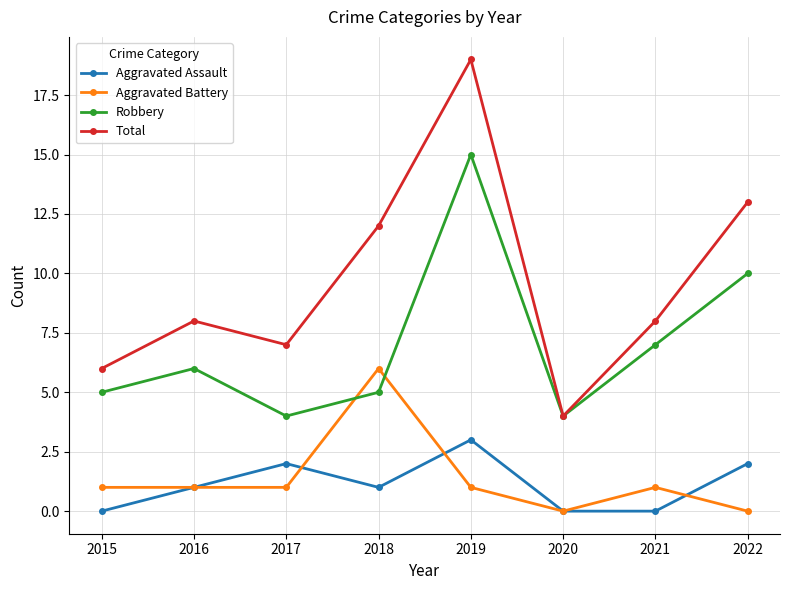

Reading left to right, transcribe all the data shown in this chart.

Aggravated Assault: 0	1	2	1	3	0	0	2
Aggravated Battery: 1	1	1	6	1	0	1	0
Robbery: 5	6	4	5	15	4	7	10
Total: 6	8	7	12	19	4	8	13